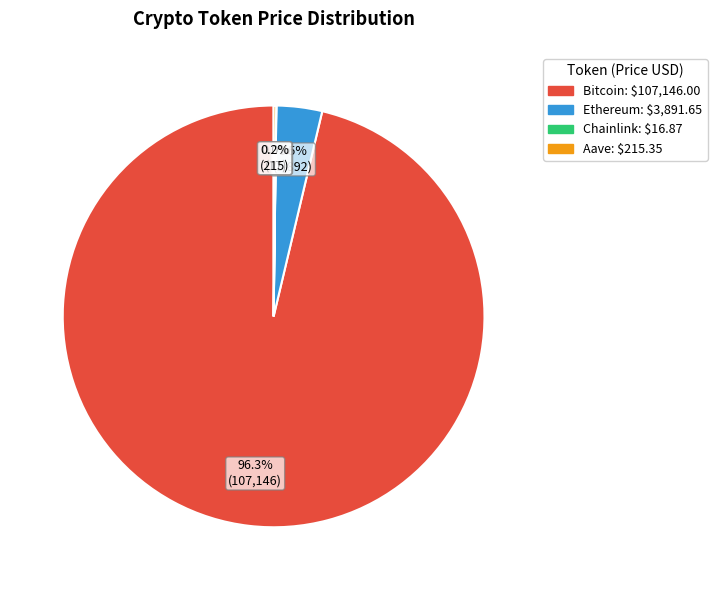

Which category has the biggest portion of the pie?

Bitcoin